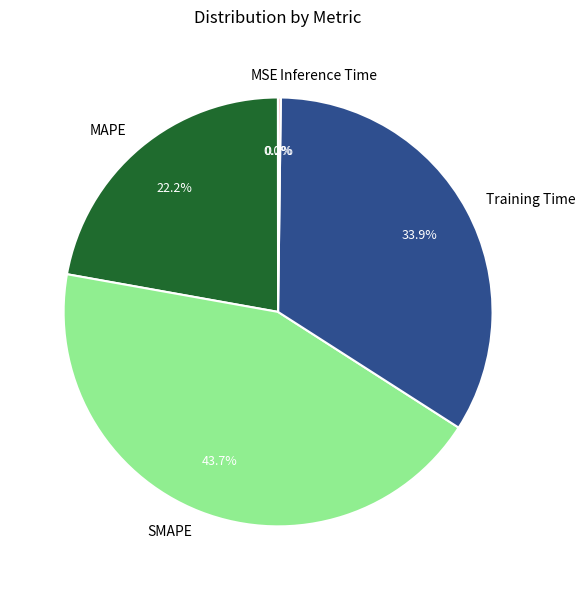

Which slice is the largest?

SMAPE